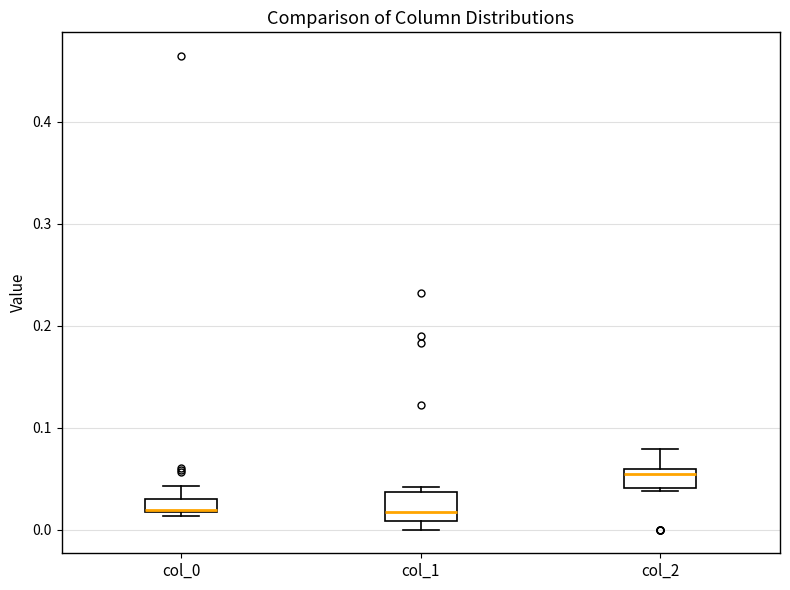

Comparing the boxes themselves (not the whiskers), which one is the tallest?

col_1